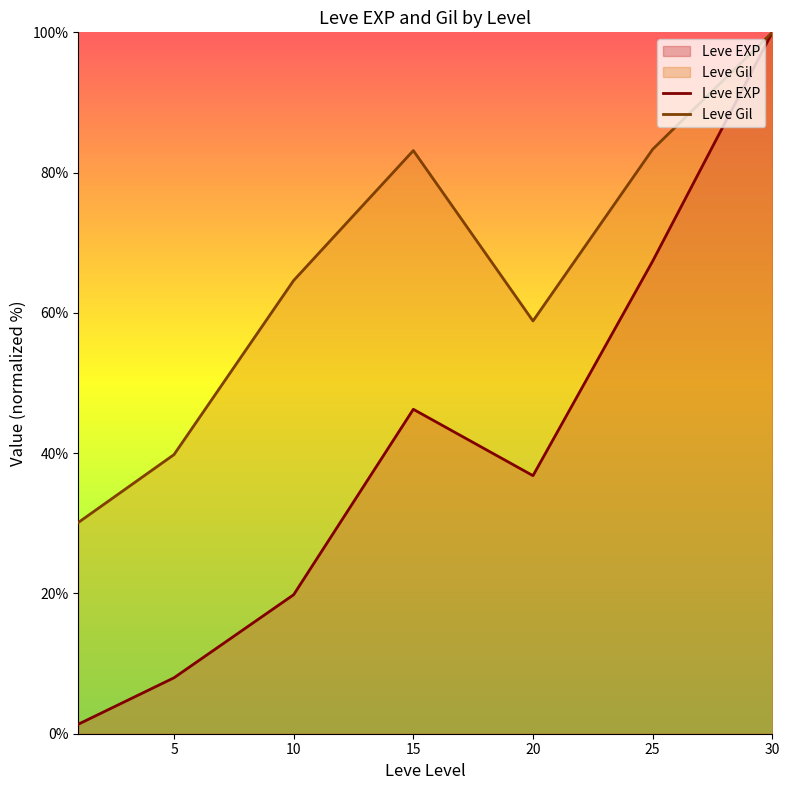

Rank the series by their average value, from highest to lowest.

Leve Gil, Leve EXP